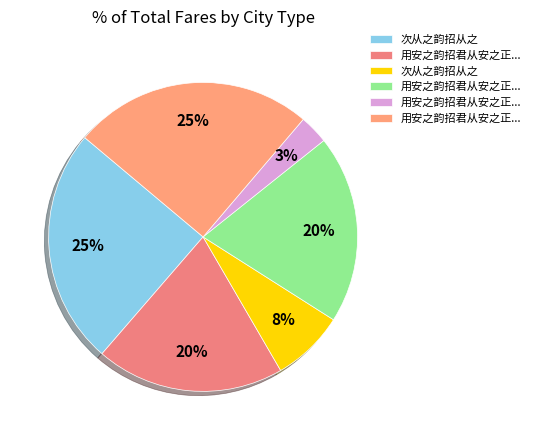

How many segments does this pie chart have?

6